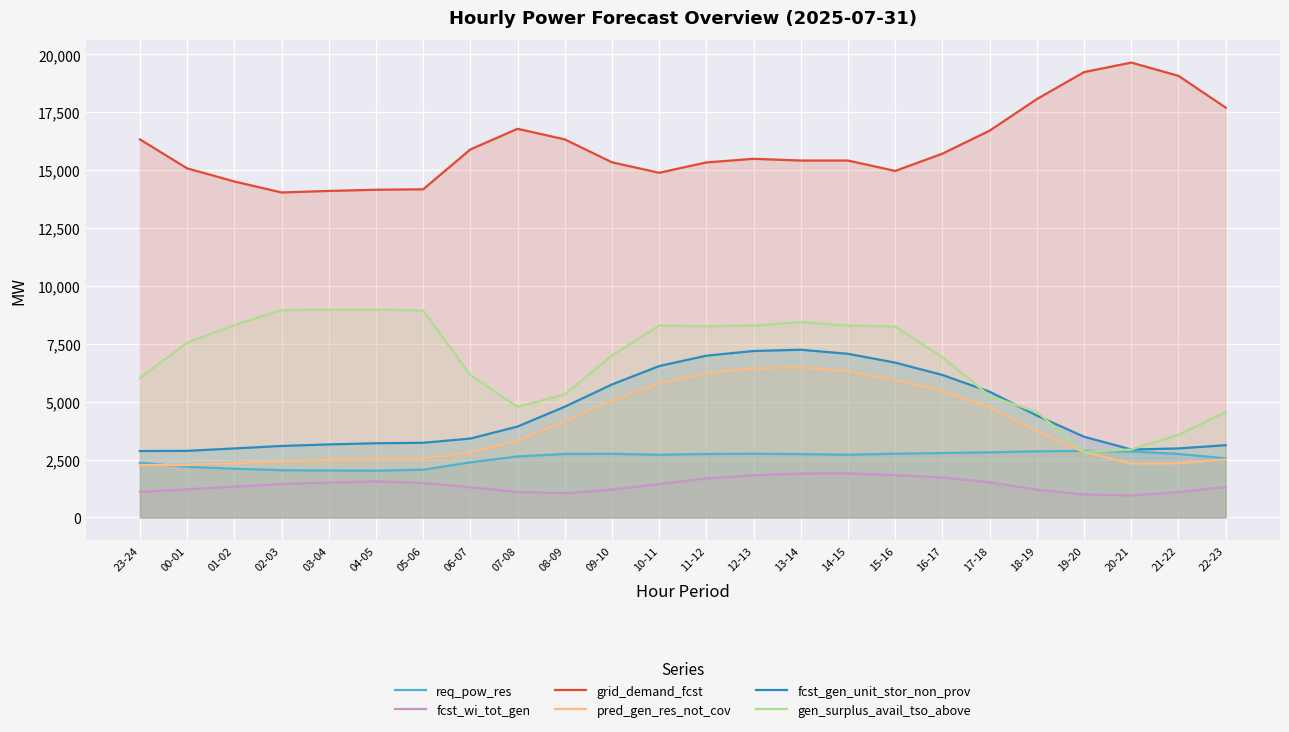

How many interior local valleys does the req_pow_res series have?

3